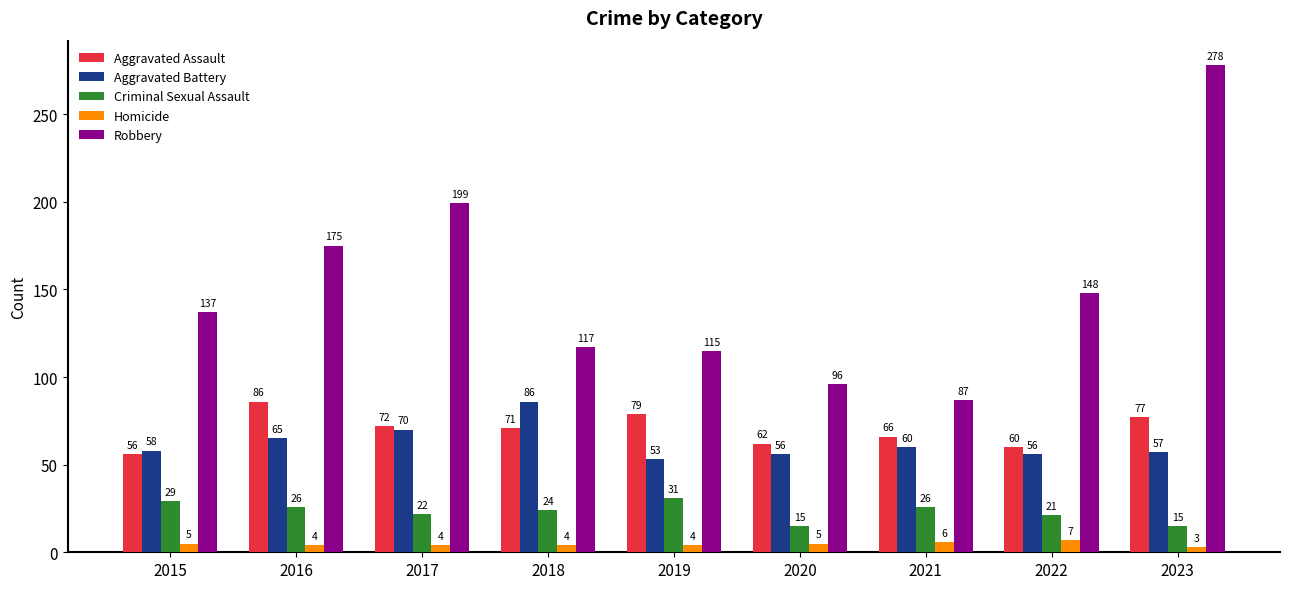

What is the average value of the Criminal Sexual Assault series?

23